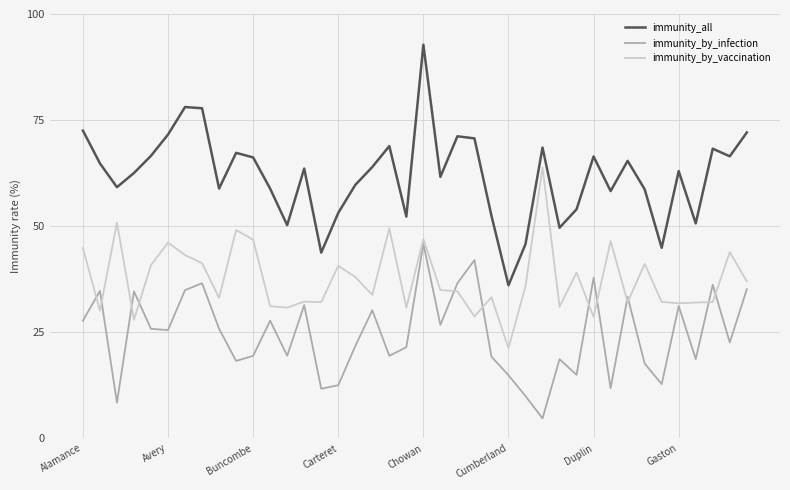

Which series has the largest range (max minus min)?

immunity_all